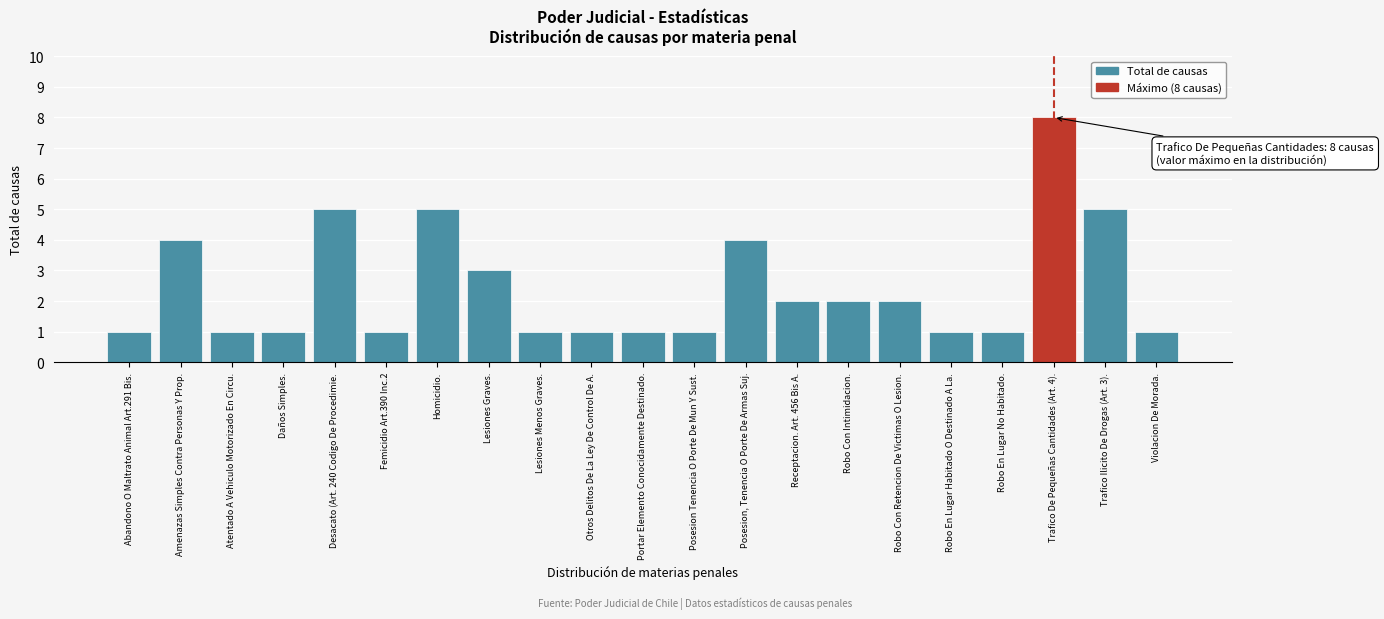

Reading left to right, list all the values displayed in this chart.

Abandono O Maltrato Animal Art.291 Bis.=1	Amenazas Simples Contra Personas Y Prop.=4	Atentado A Vehiculo Motorizado En Circu.=1	Daños Simples.=1	Desacato (Art. 240 Codigo De Procedimie.=5	Femicidio Art.390 Inc.2=1	Homicidio.=5	Lesiones Graves.=3	Lesiones Menos Graves.=1	Otros Delitos De La Ley De Control De A.=1	Portar Elemento Conocidamente Destinado.=1	Posesion Tenencia O Porte De Mun Y Sust.=1	Posesion, Tenencia O Porte De Armas Suj.=4	Receptacion. Art. 456 Bis A.=2	Robo Con Intimidacion.=2	Robo Con Retencion De Victimas O Lesion.=2	Robo En Lugar Habitado O Destinado A La.=1	Robo En Lugar No Habitado.=1	Trafico De Pequeñas Cantidades (Art. 4).=8	Trafico Ilicito De Drogas (Art. 3).=5	Violacion De Morada.=1